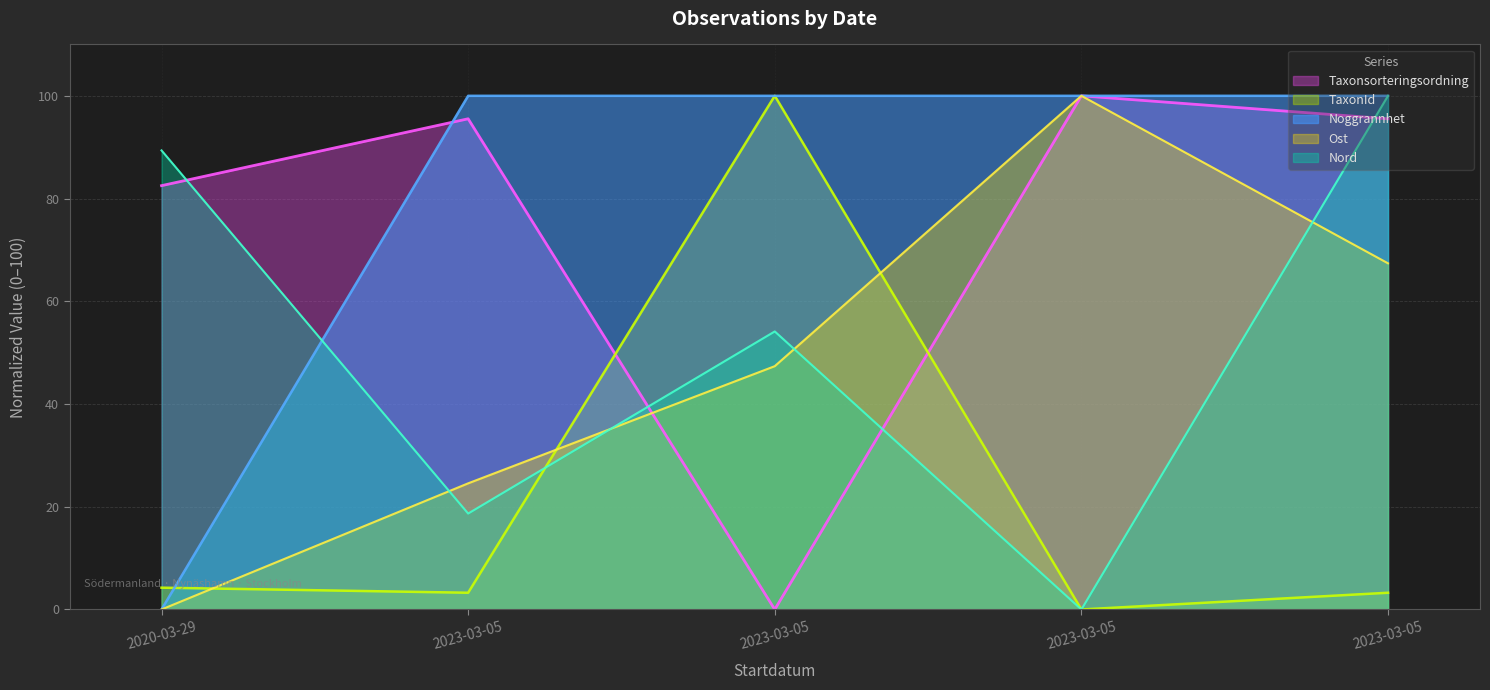

The Nord series shows -37.9 at 2023-03-05. True or false?

False